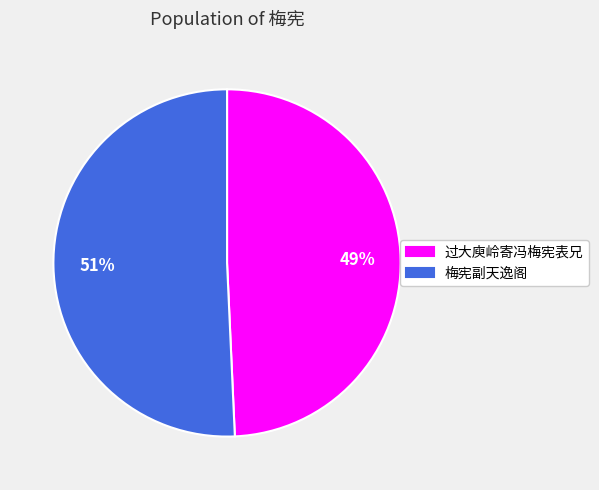

To the nearest percent, what is the combined percentage of 梅宪副天逸阁 and 过大庾岭寄冯梅宪表兄?

100%